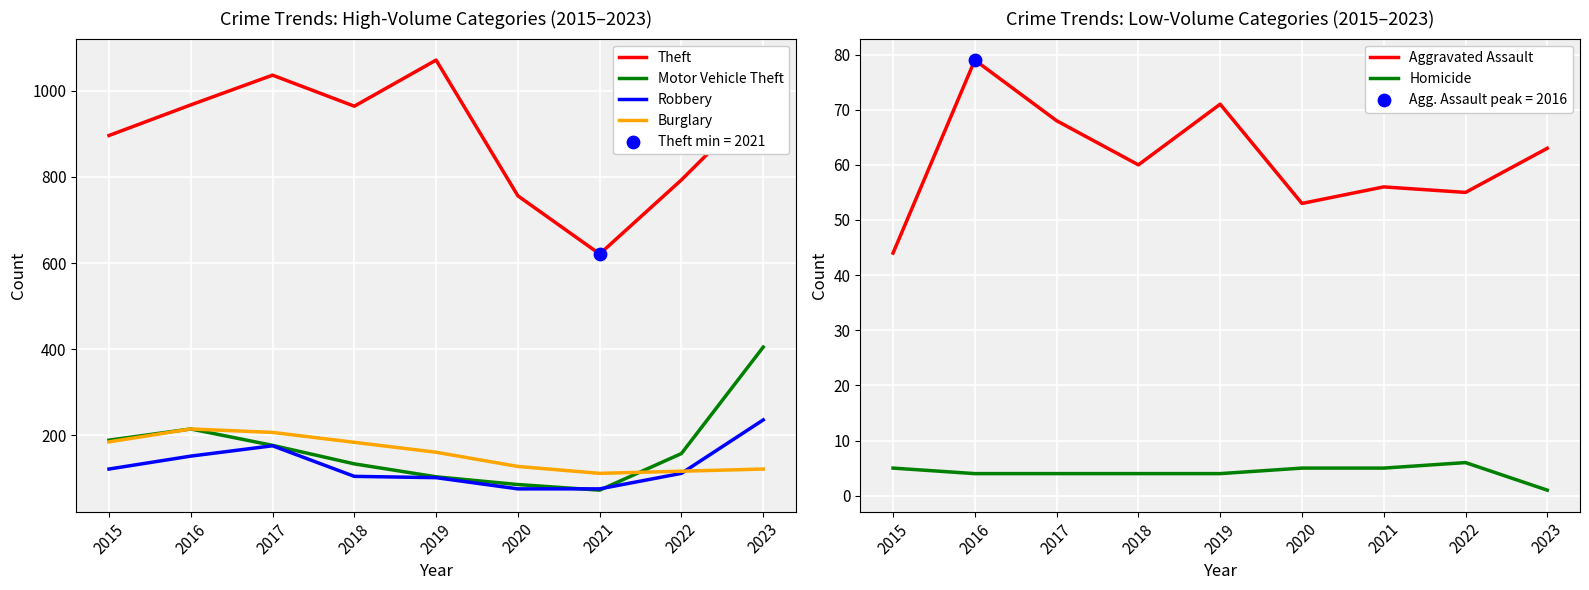

At how many categories does at least one series exceed 707?

8